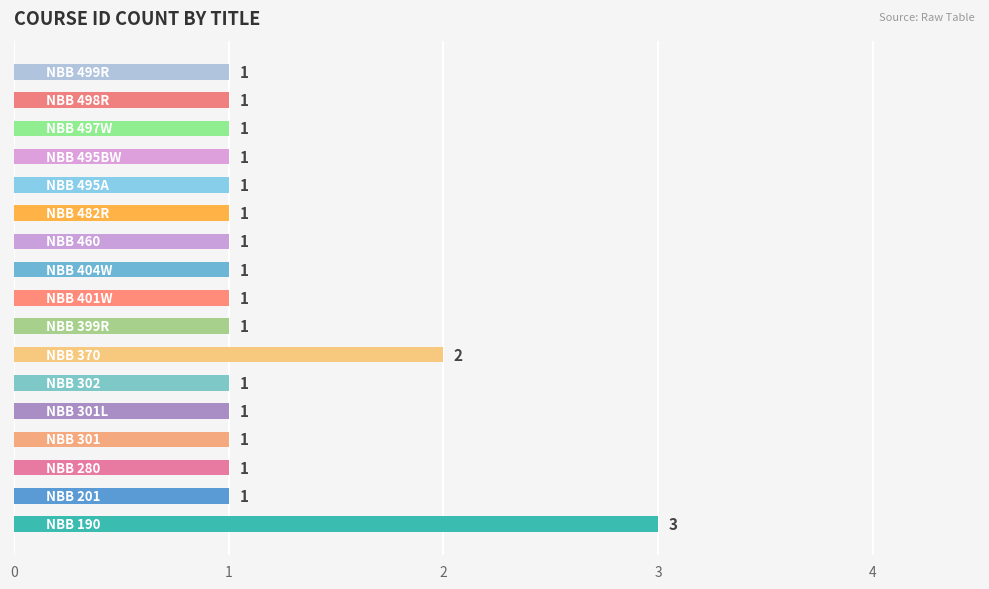

Count the values in the range 1 to 2.

16